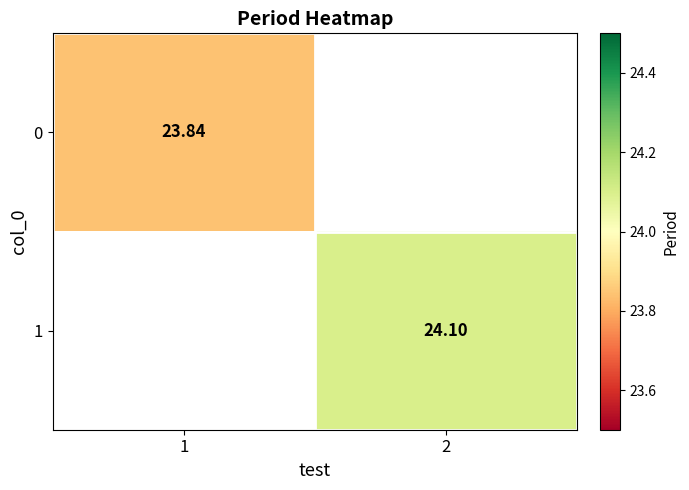

Count the number of data series in this chart.

2